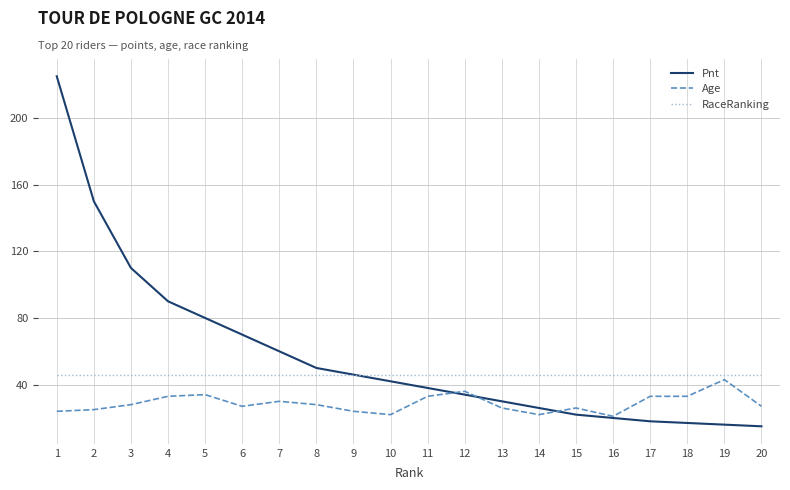

What is the sum of all RaceRanking values?

920